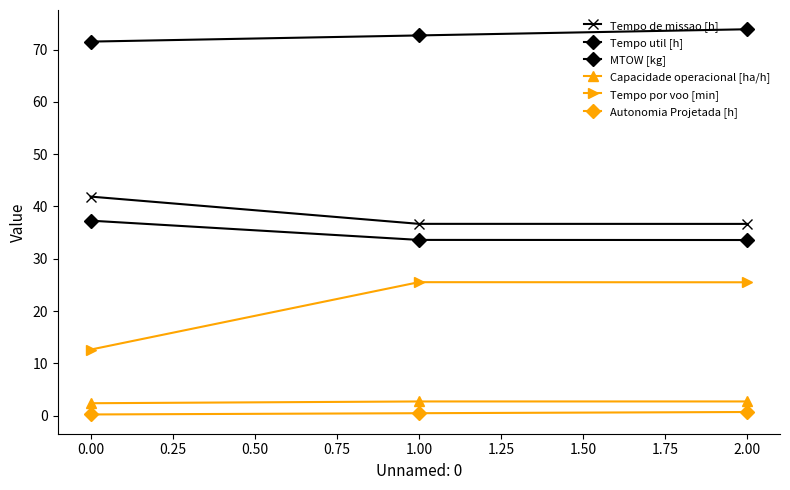

How many lines are shown in the chart?

6